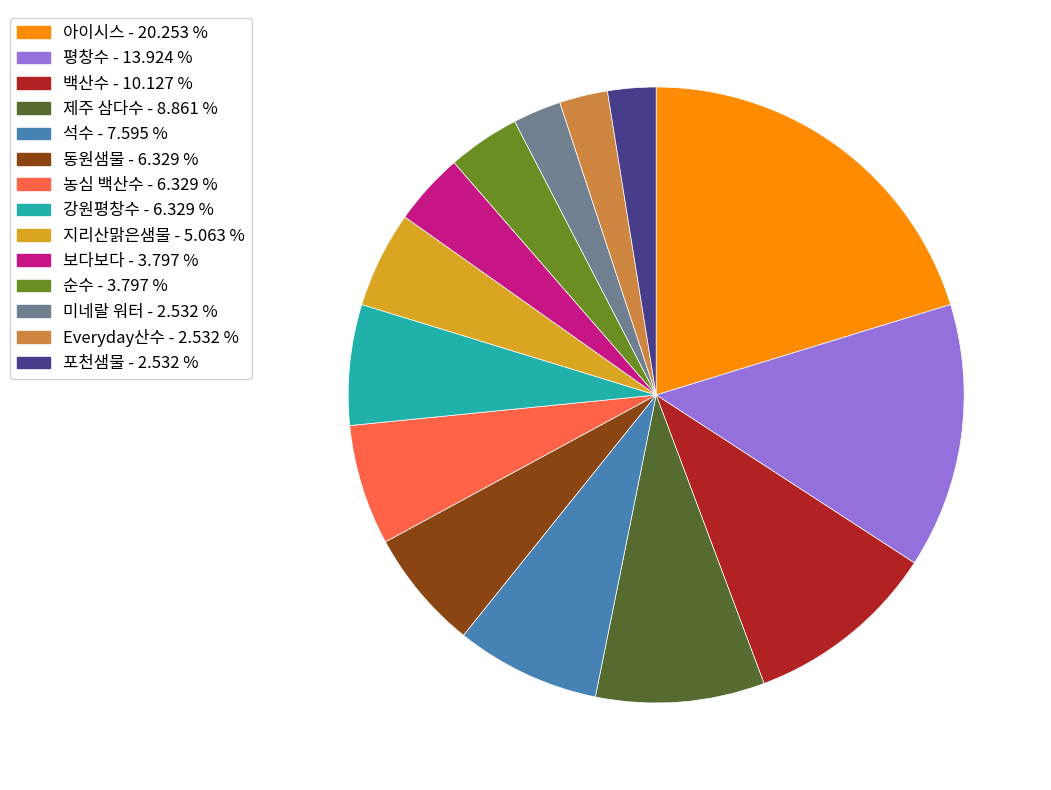

Which slice is the largest?

아이시스 - 20.253 %